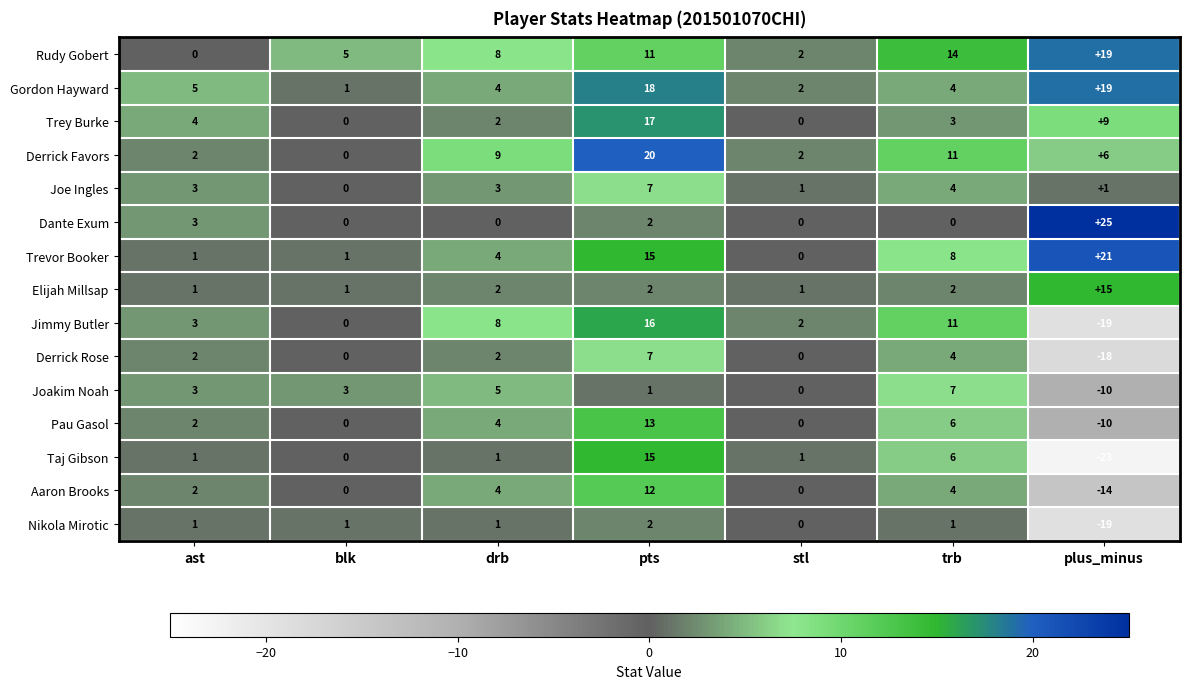

Which series has the widest spread of values?

Taj Gibson